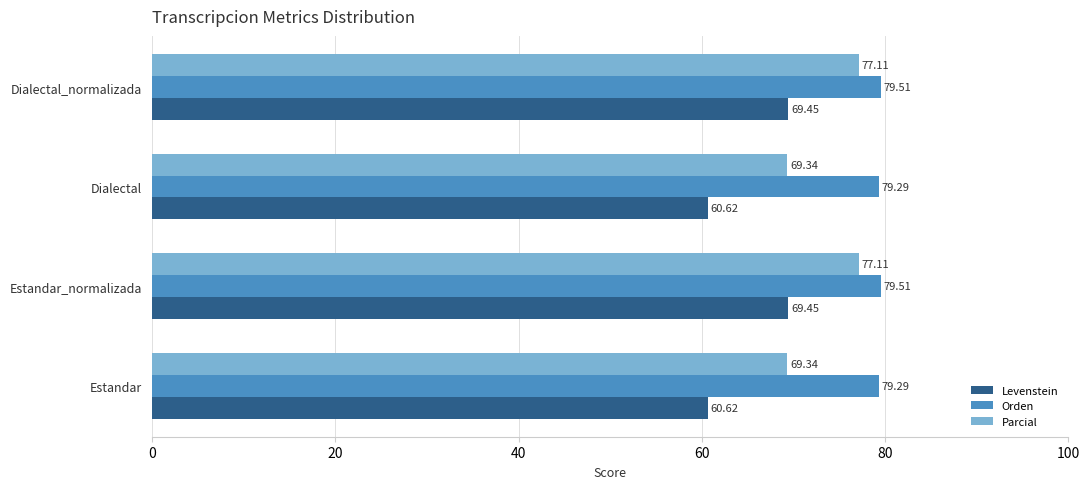

What is the spread (max minus min) of values at Estandar_normalizada?

10.1